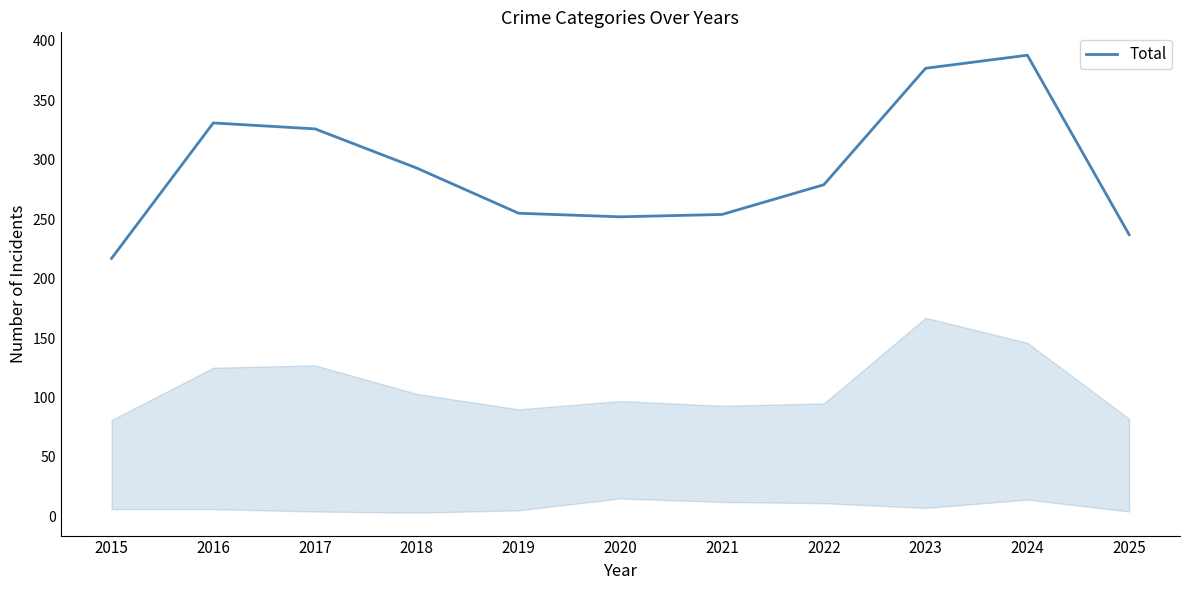

What is the difference between the maximum and minimum values?

171